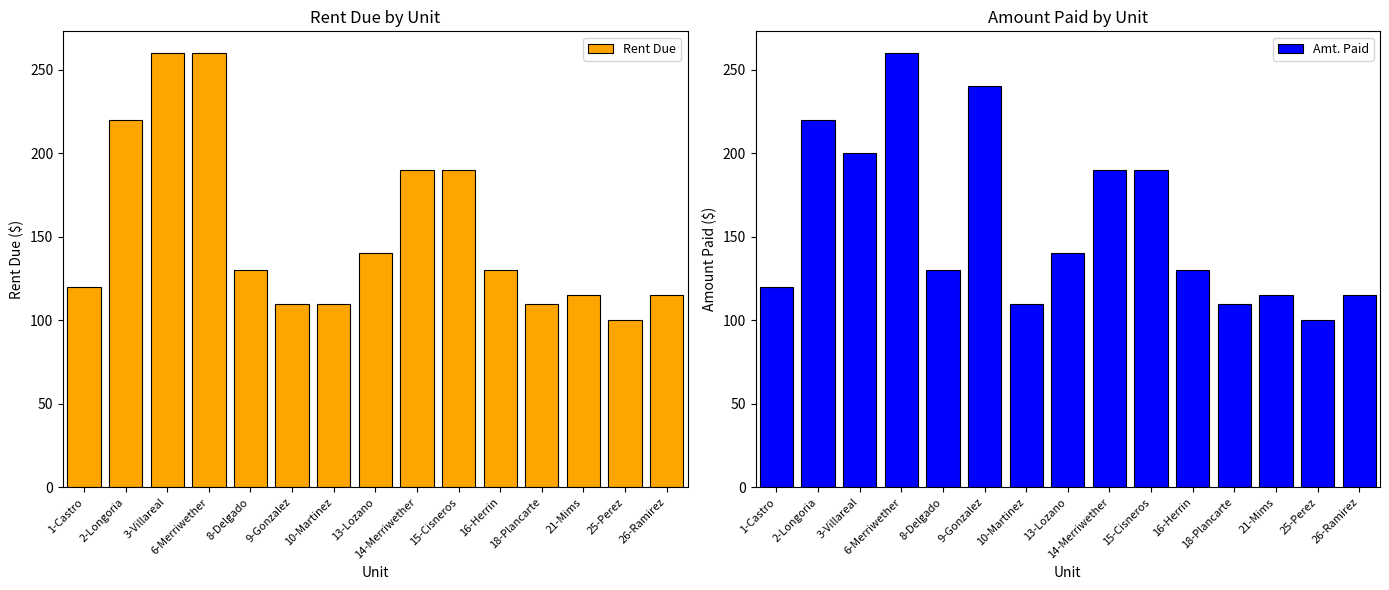

List the labels in order of Amt. Paid value, largest first.

6-Merriwether, 9-Gonzalez, 2-Longoria, 3-Villareal, 14-Merriwether, 15-Cisneros, 13-Lozano, 8-Delgado, 16-Herrin, 1-Castro, 21-Mims, 26-Ramirez, 10-Martinez, 18-Plancarte, 25-Perez